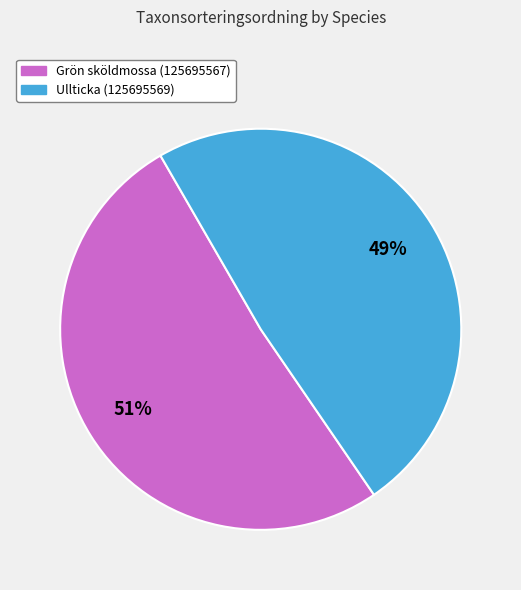

True or false: Grön sköldmossa (125695567) accounts for 46% of the total.

False